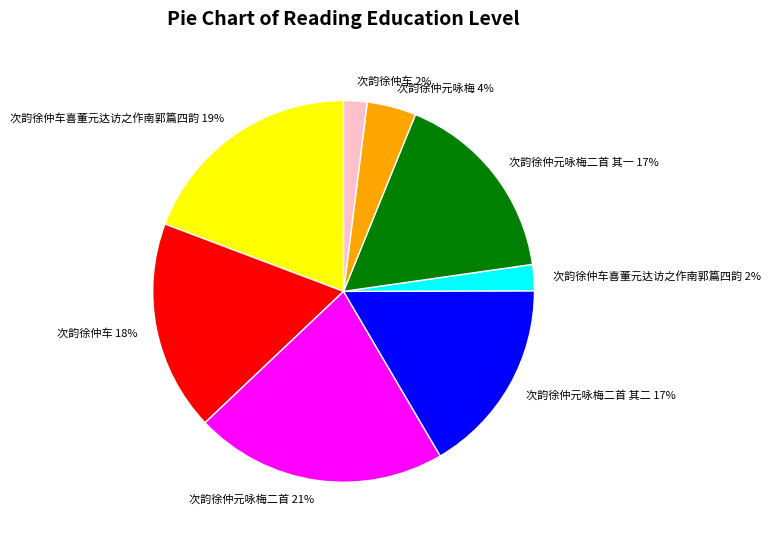

Does any single category account for the majority?

No